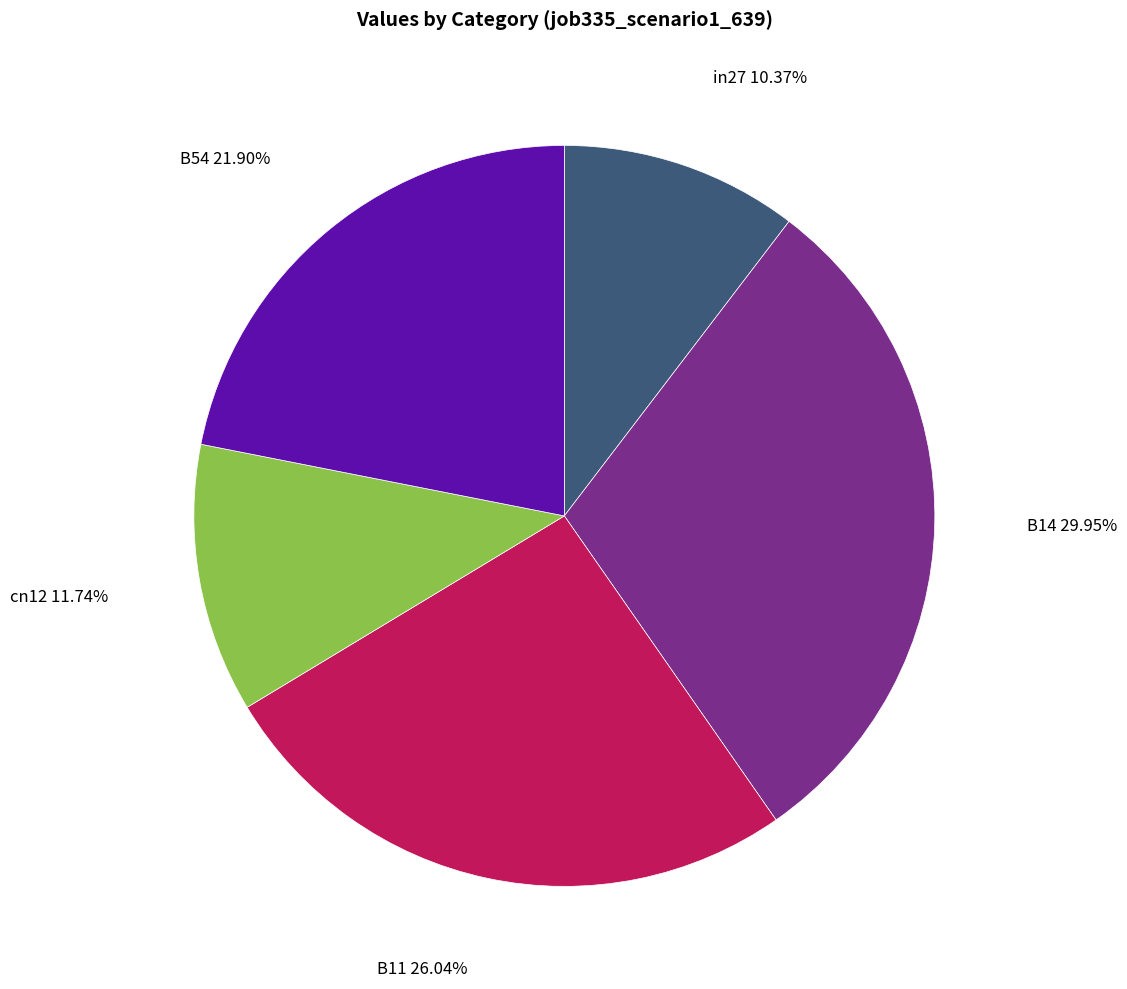

Does any single category account for the majority?

No